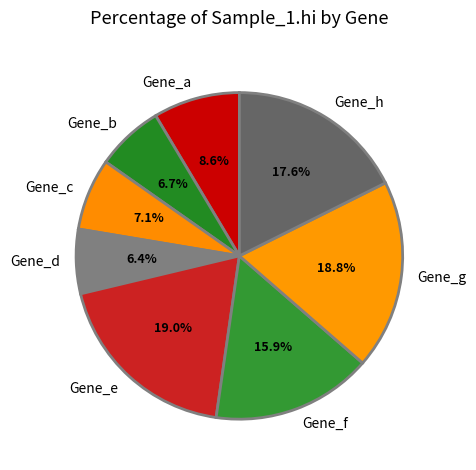

Count the number of slices in the pie.

8